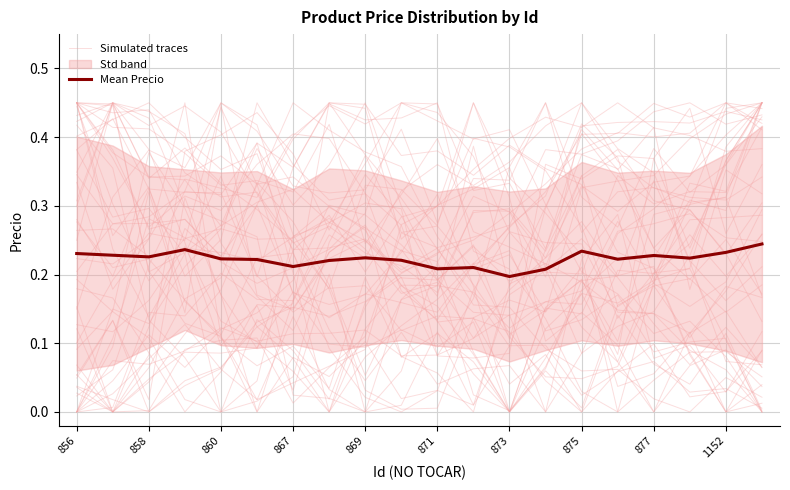

At how many categories does at least one series exceed 0?

20